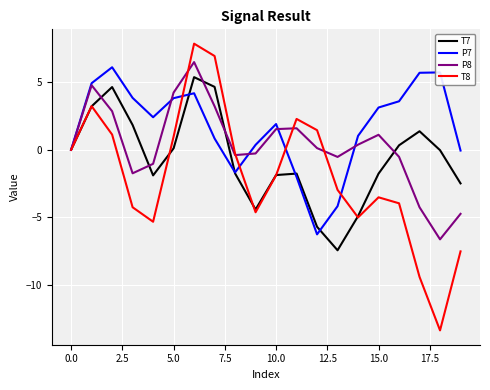

What is the lowest value of the P7 series?

-6.3